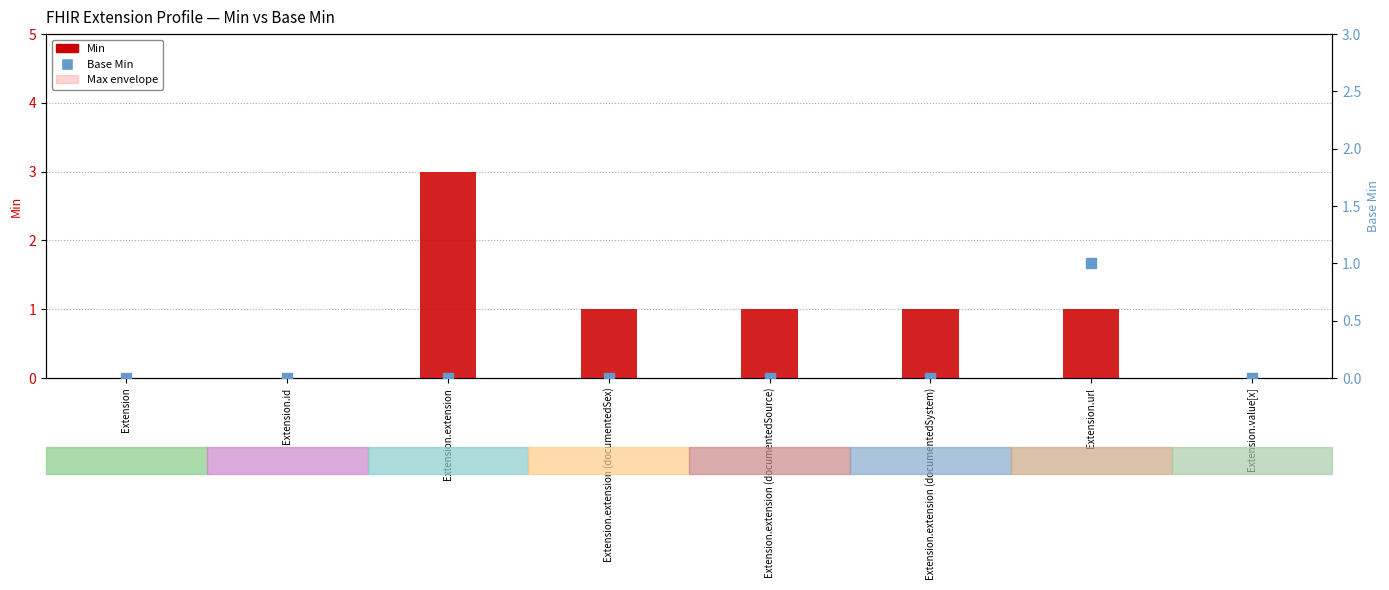

Is the value of Max envelope at Extension.id greater than the value of Min at Extension?

No